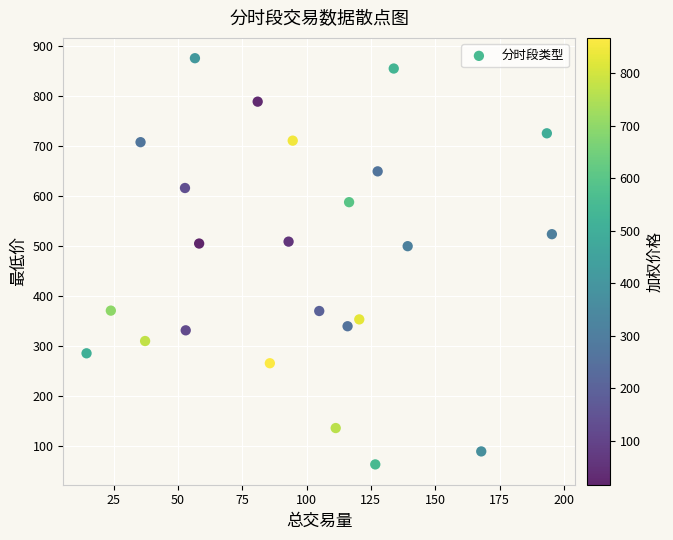

What is the range of X values (max minus min)?

180.9